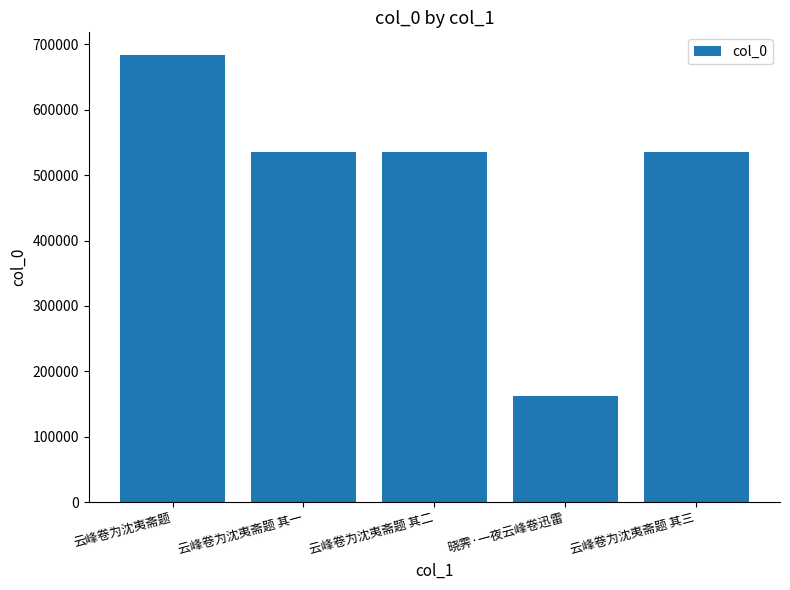

What is the label of the 2nd bar from the left?

云峰卷为沈夷斋题 其一